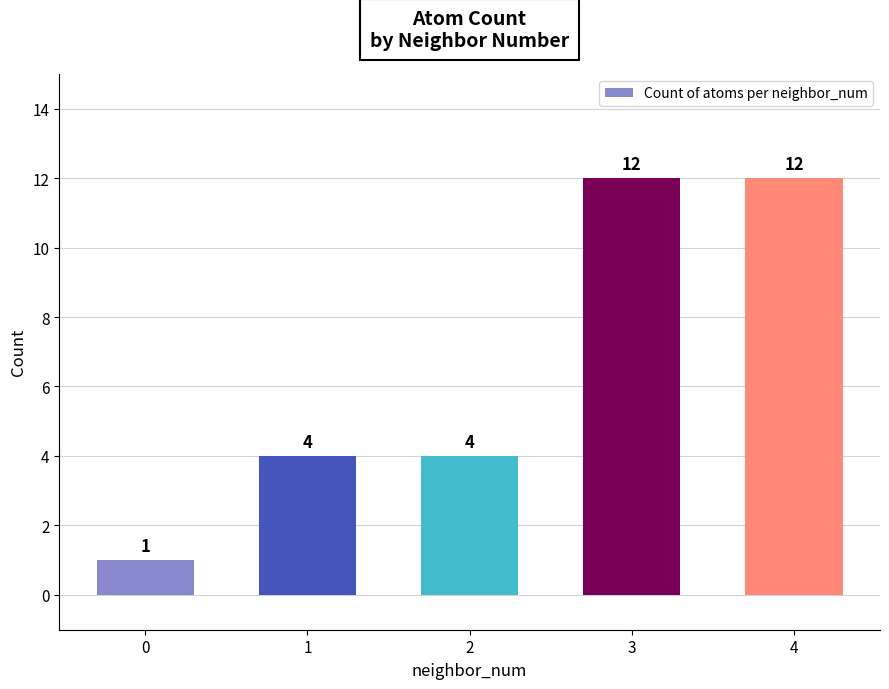

Which has a higher value, 2 or 0?

2